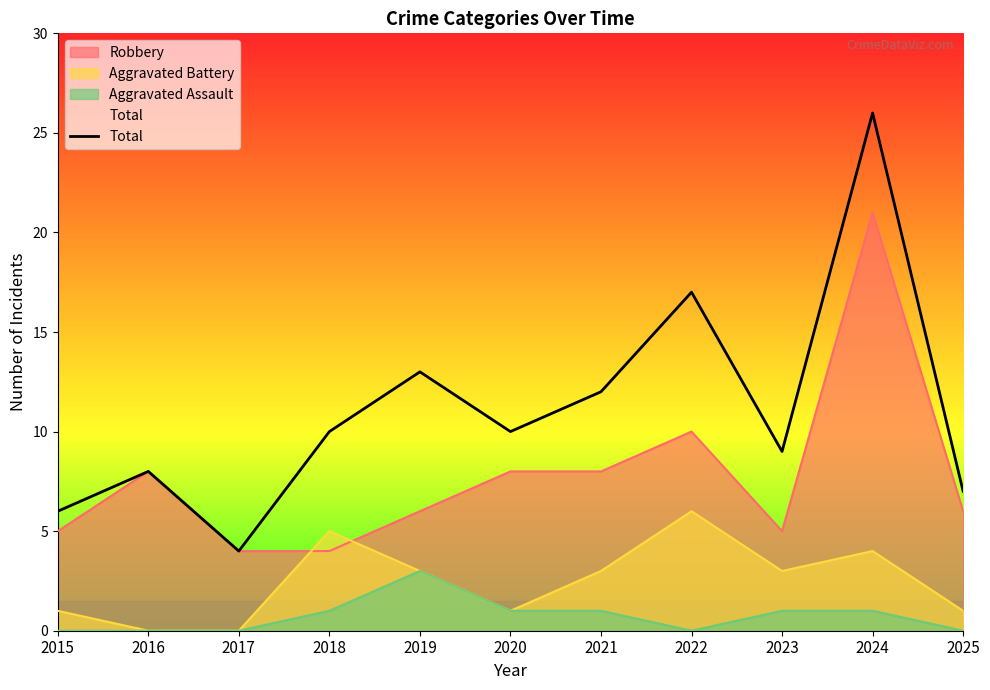

Reading left to right, transcribe all the data shown in this chart.

6	8	4	10	13	10	12	17	9	26	7